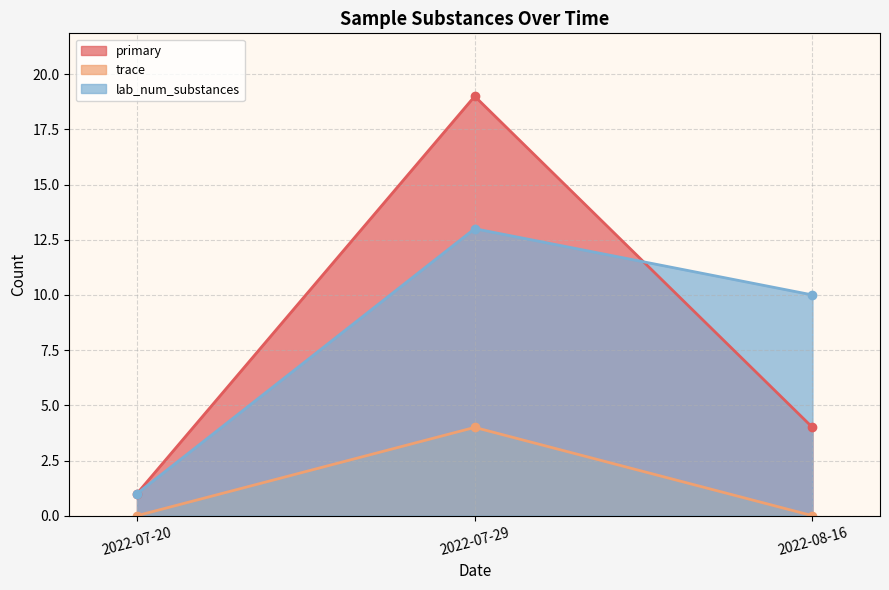

Does the chart display data point markers on the line(s)?

Yes